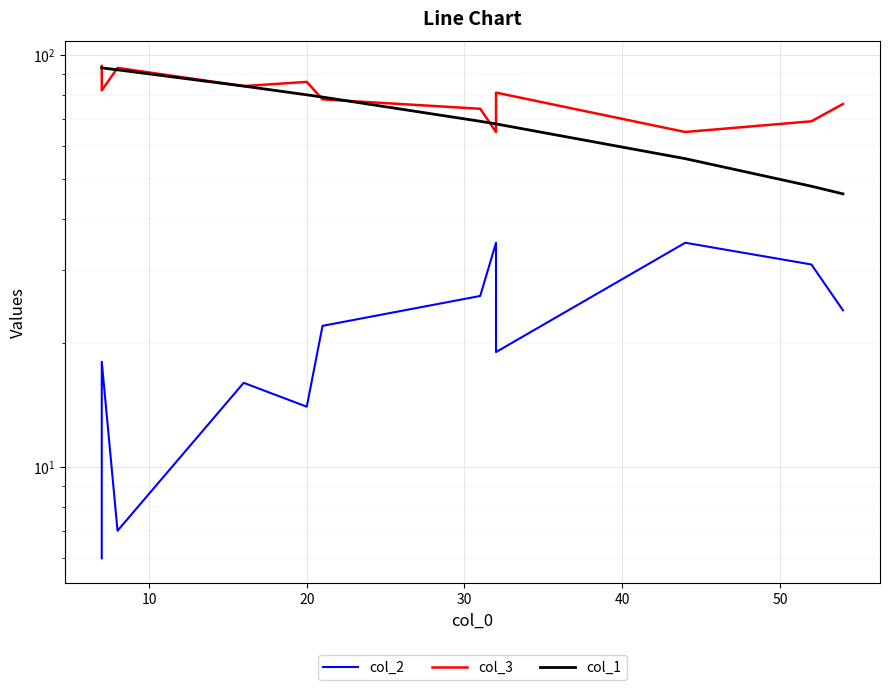

What is the maximum value for col_1?

93